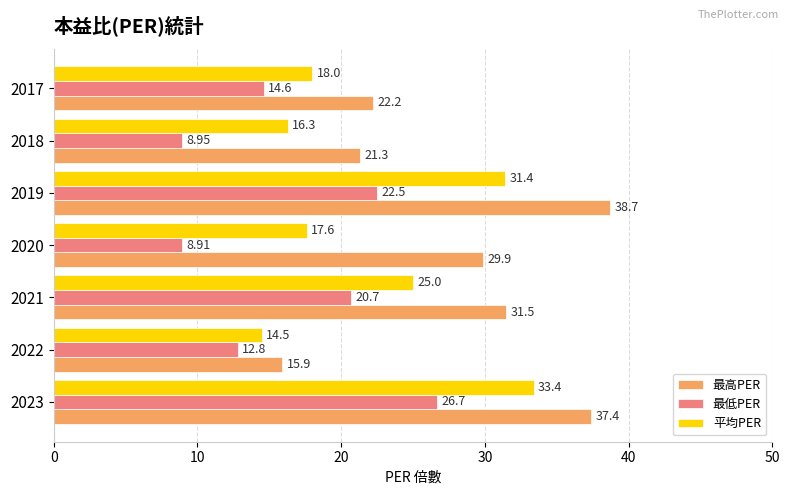

List the series in order of their peak value, highest first.

最高PER, 平均PER, 最低PER